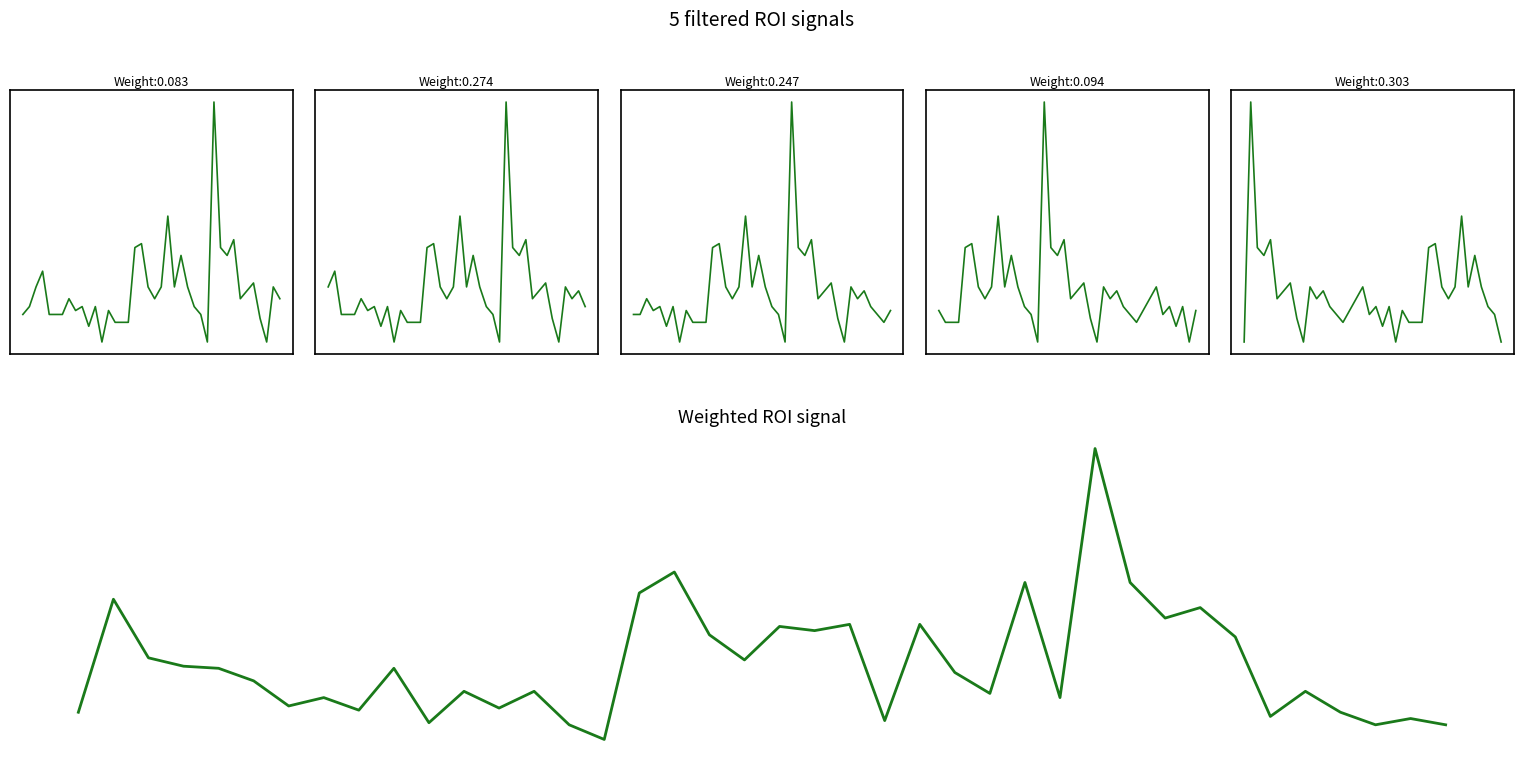

Which label corresponds to the largest value in the chart?

29